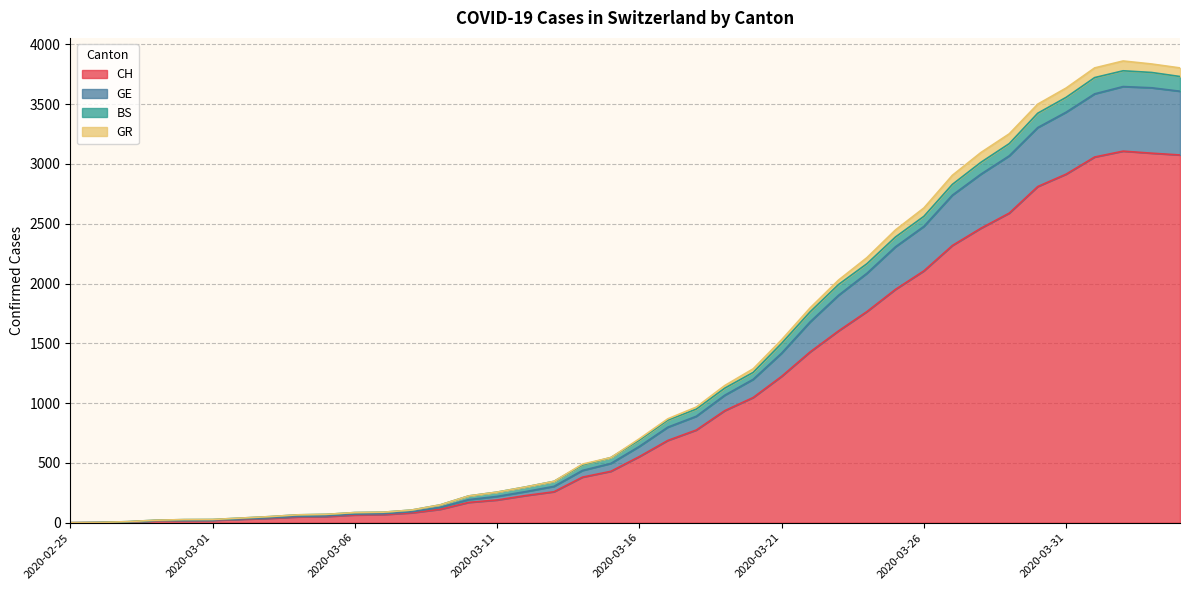

Which category has the highest value across all series?

2020-04-02